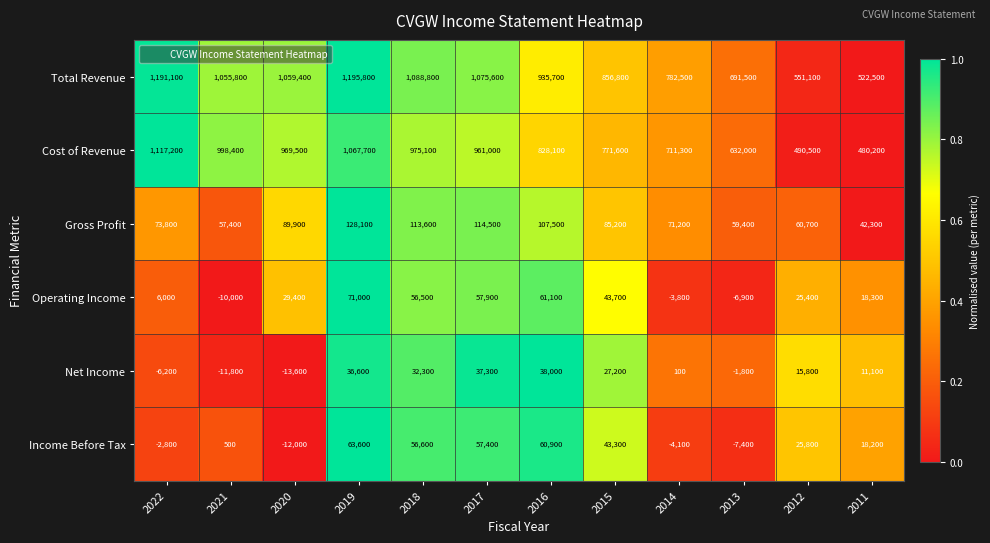

Is the value of Total Revenue at 2020 greater than the value of Income Before Tax at 2015?

Yes